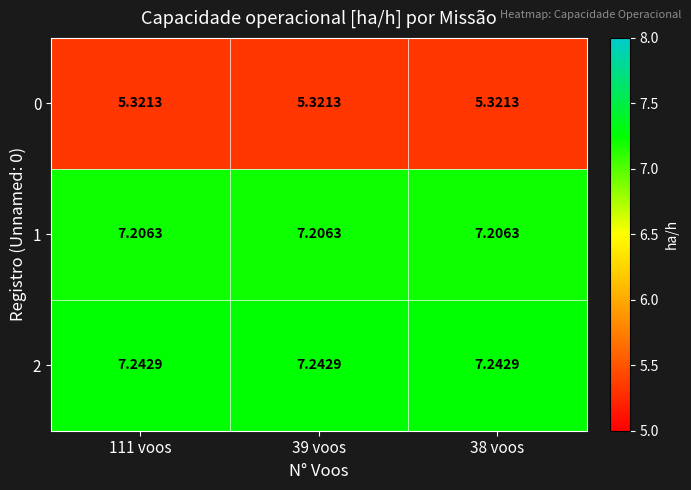

Is the value of 1 at 39 voos greater than the value of 0 at 39 voos?

Yes